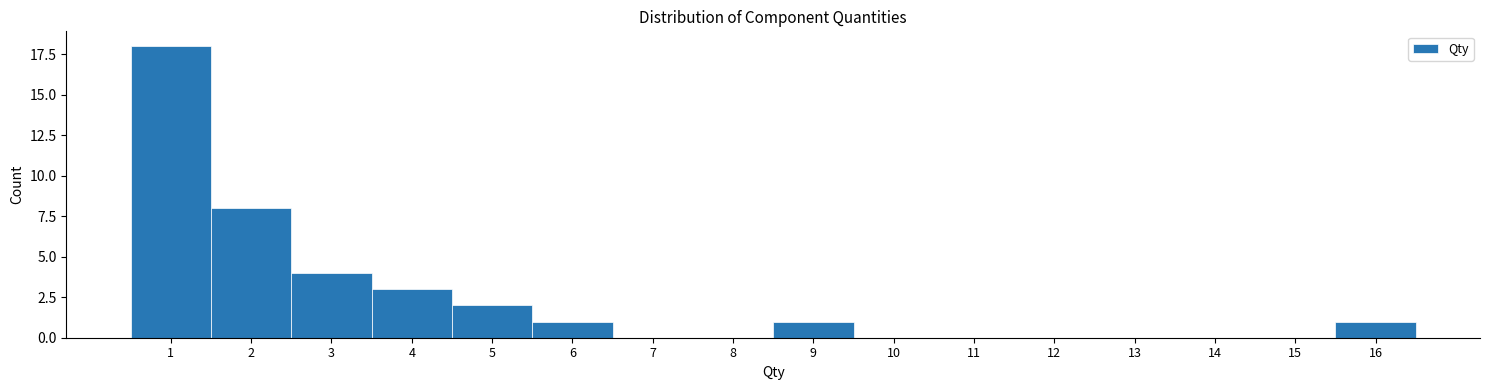

Reading right to left, transcribe all the data shown in this chart.

16=1	15=0	14=0	13=0	12=0	11=0	10=0	9=1	8=0	7=0	6=1	5=2	4=3	3=4	2=8	1=18